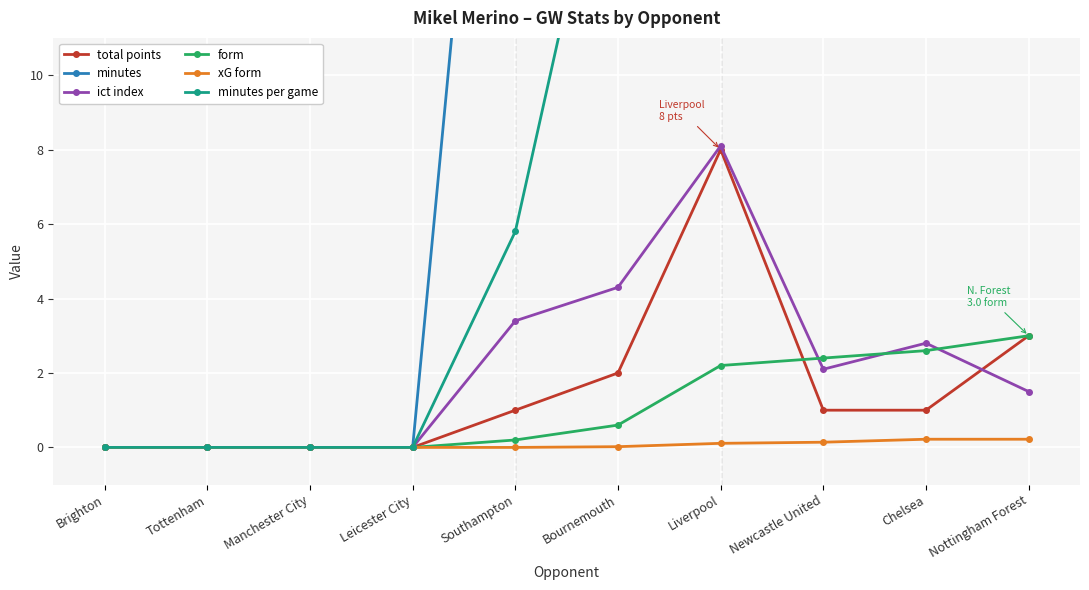

Reading left to right, extract all data points from this chart.

total points: 0.0	0.0	0.0	0.0	1.0	2.0	8.0	1.0	1.0	3.0
minutes: 0.0	0.0	0.0	0.0	29.0	80.0	90.0	60.0	19.0	90.0
ict index: 0.0	0.0	0.0	0.0	3.4	4.3	8.1	2.1	2.8	1.5
form: 0.0	0.0	0.0	0.0	0.2	0.6	2.2	2.4	2.6	3.0
xG form: 0.0	0.0	0.0	0.0	0.0	0.0	0.1	0.1	0.2	0.2
minutes per game: 0.0	0.0	0.0	0.0	5.8	18.2	28.4	32.4	30.9	36.8